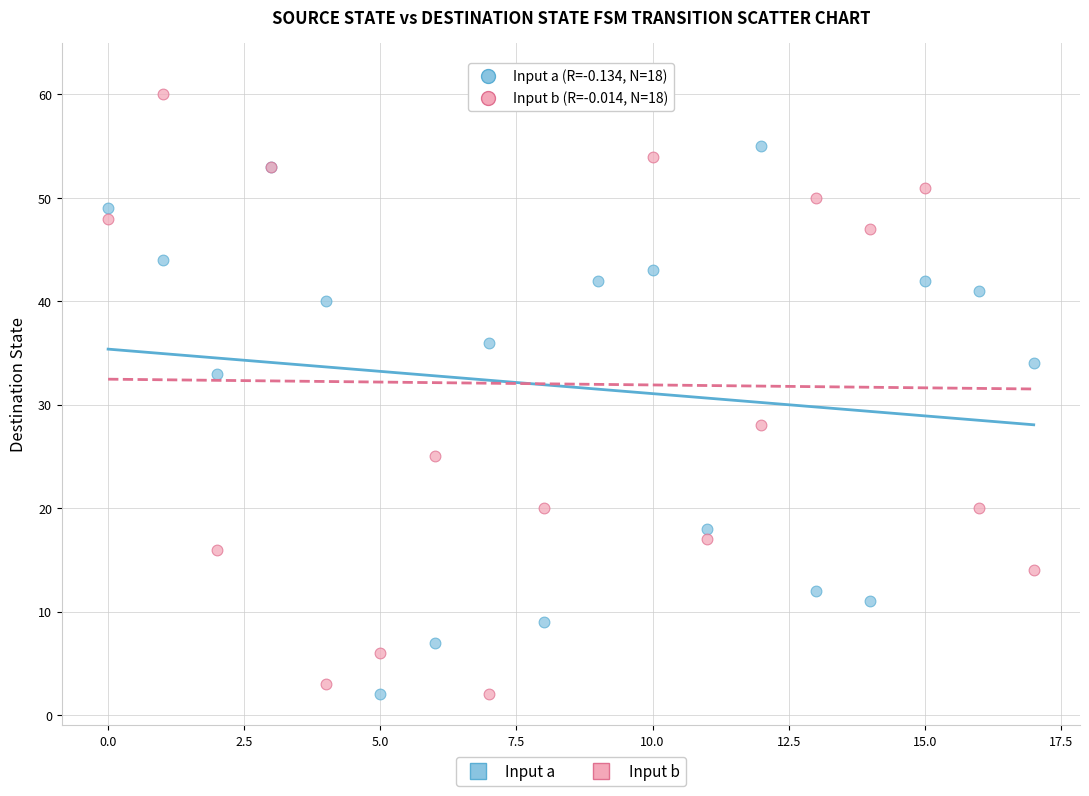

Across all series, what Y value is closest to 32?

33